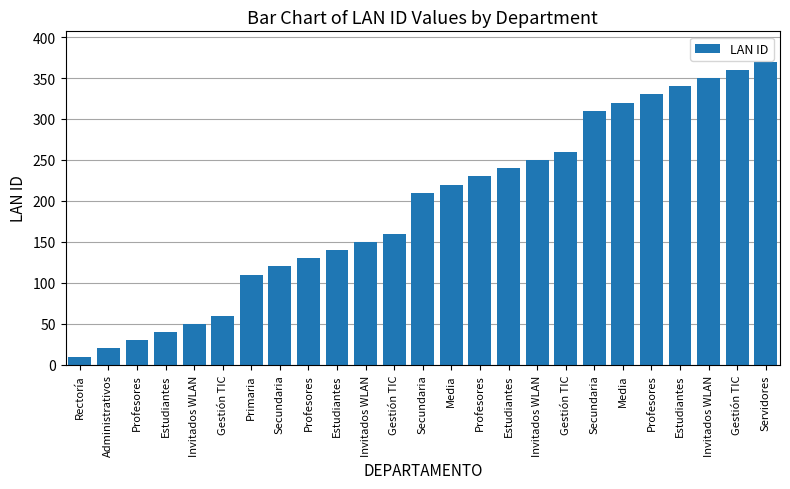

How many bars are there in total?

25